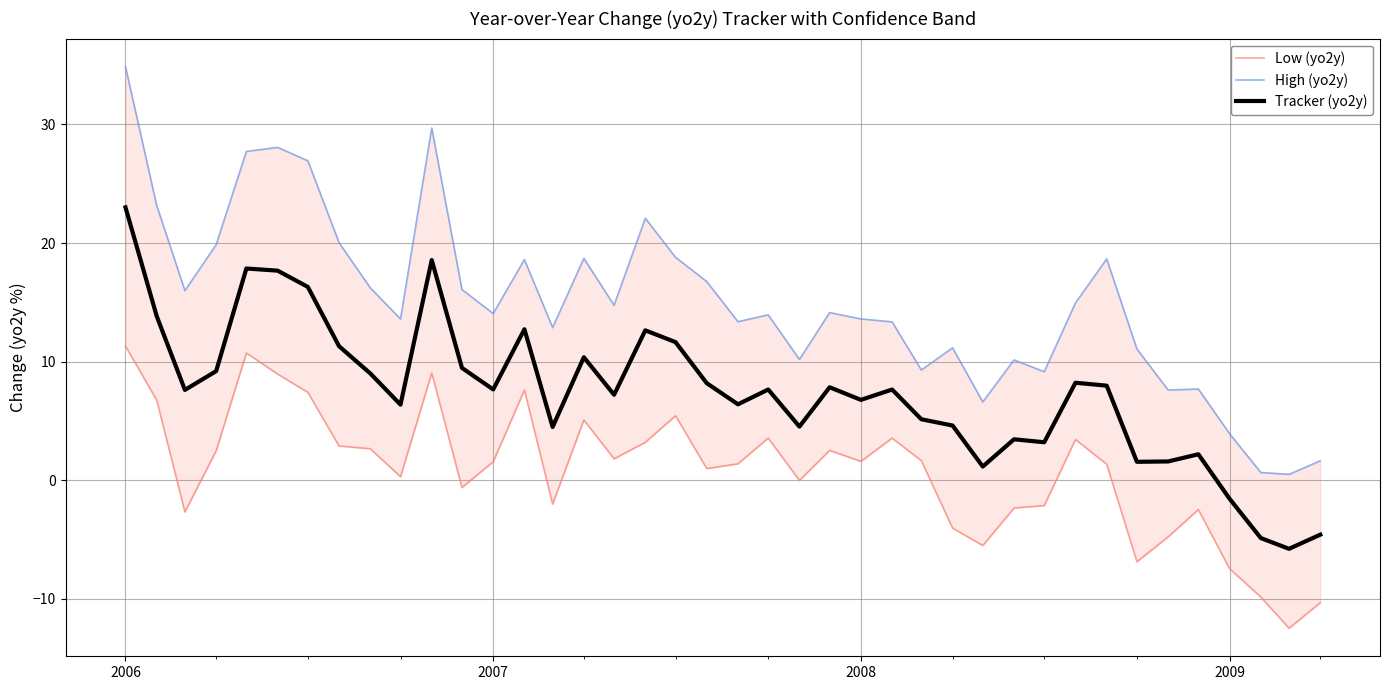

How many data points does each series have?

40